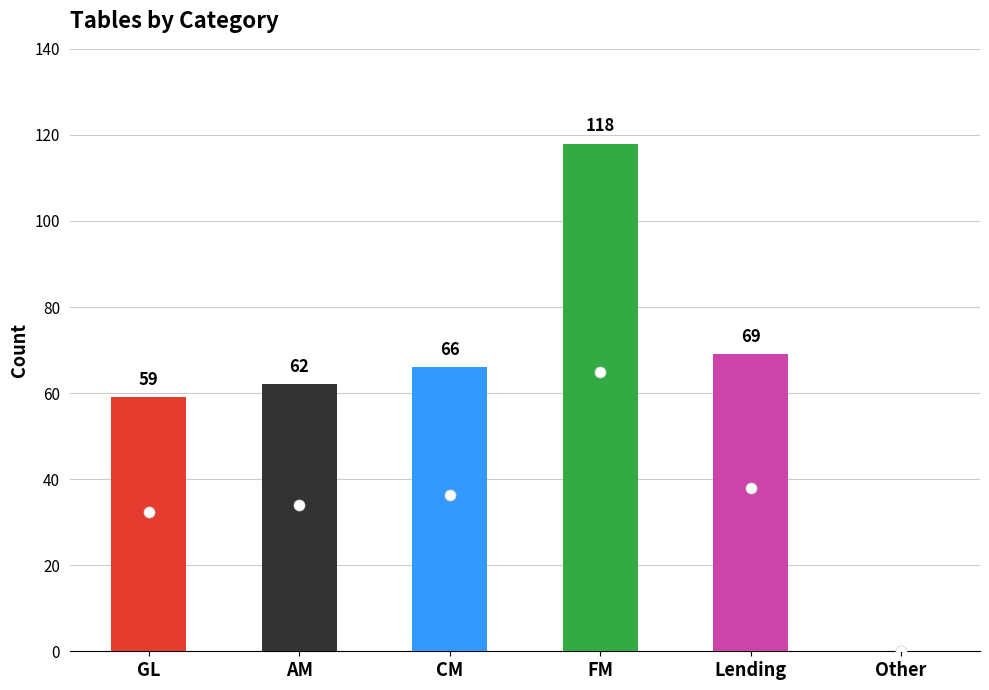

What is the maximum value shown in the chart?

118